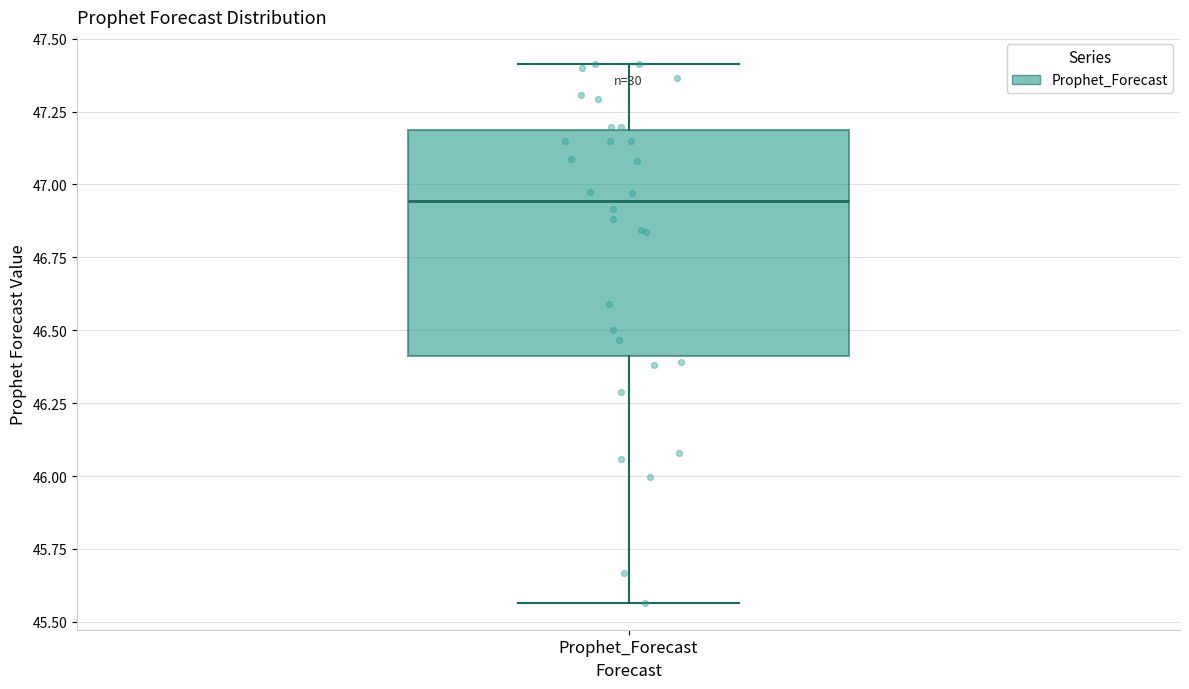

Read this box plot against the y-axis: the position of the median line, the range covered by the box, and the ends of both whiskers. The values are not printed on the chart, so give them approximately, as read against the axis.

median 46.95, box 46.40 to 47.20, whiskers 45.55 to 47.40